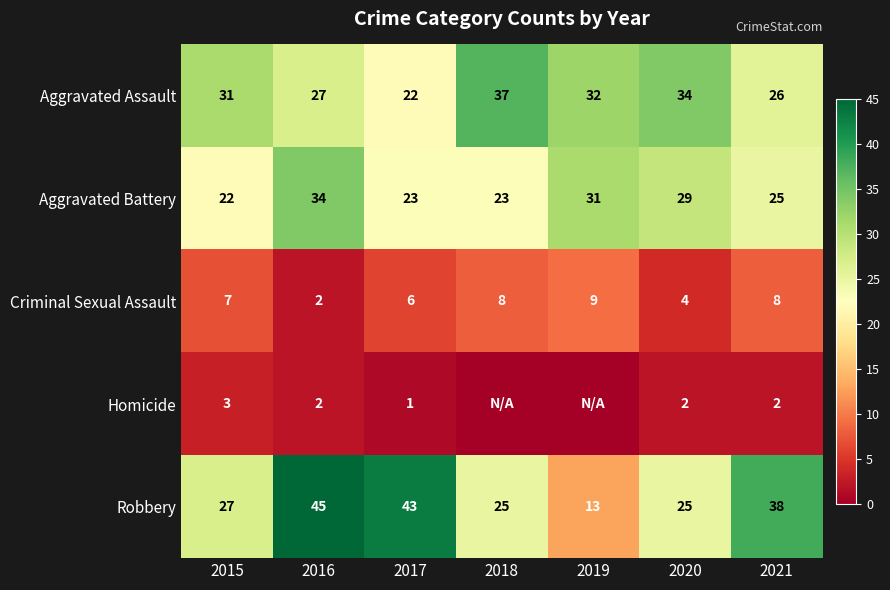

List the labels in order of Aggravated Assault value, largest first.

2018, 2020, 2019, 2015, 2016, 2021, 2017